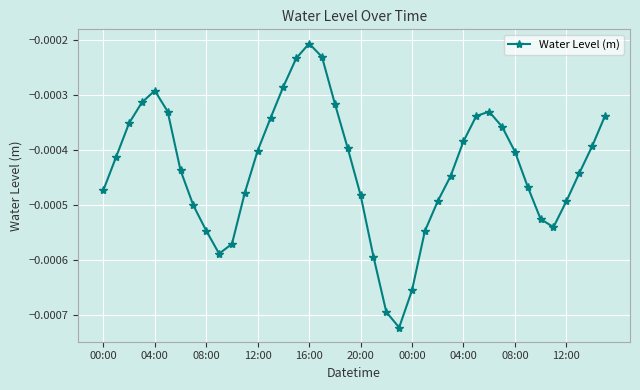

True or false: the data has more than 1 interior local peaks.

True